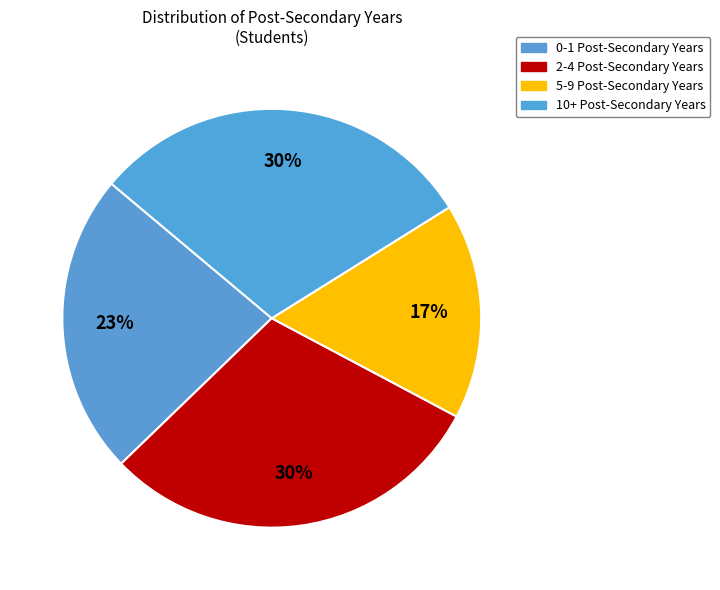

How many slices are in this pie chart?

4